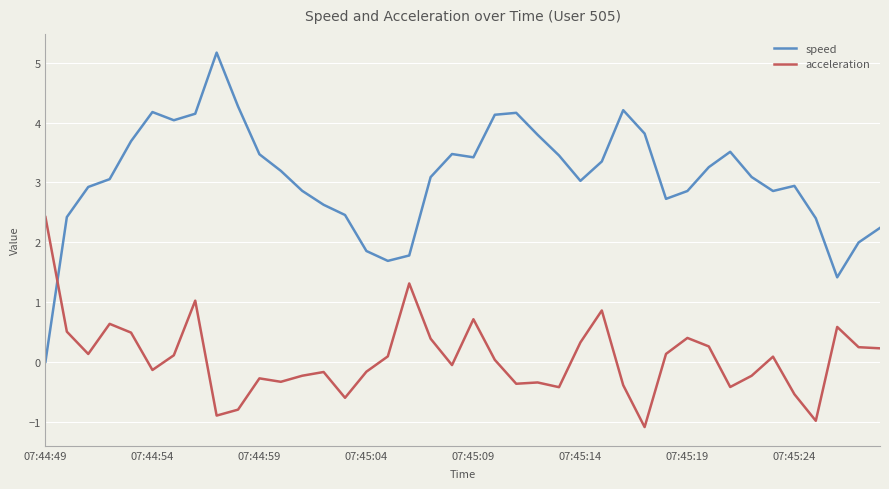

What is the minimum value for acceleration?

-1.1